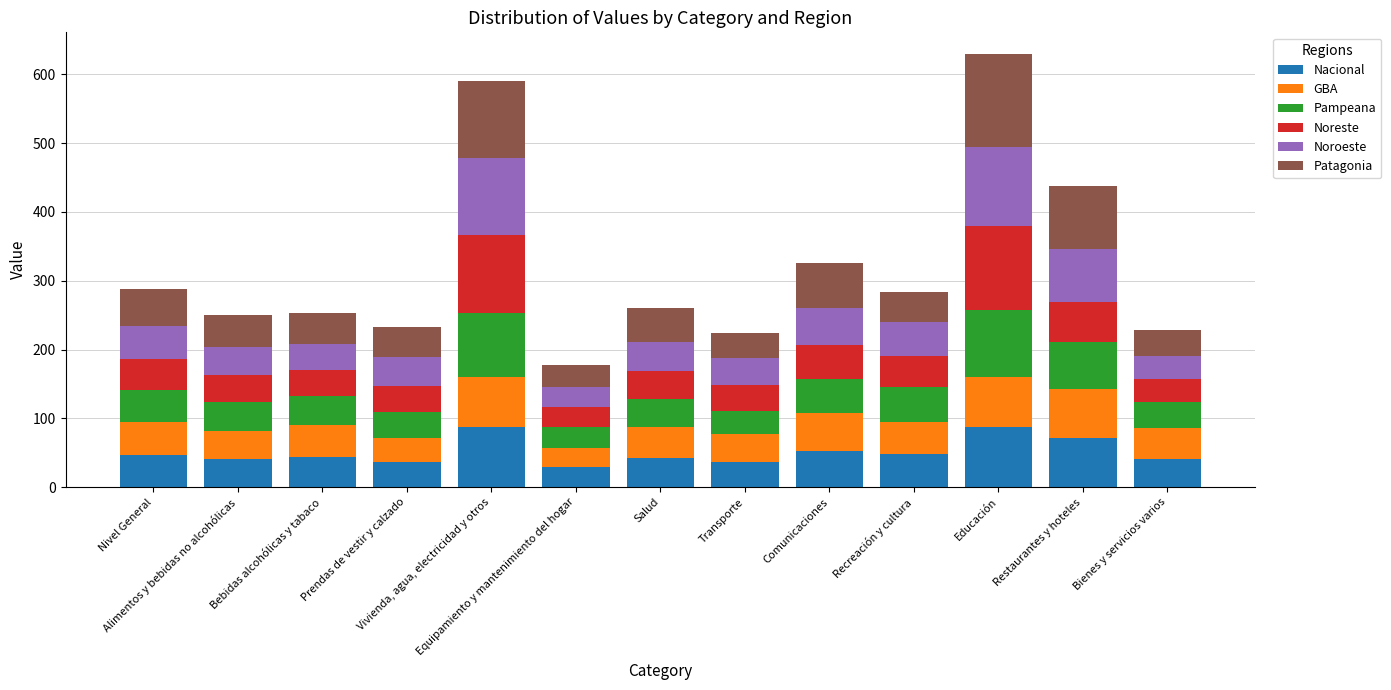

What is the highest value of the Nacional series?

88.0